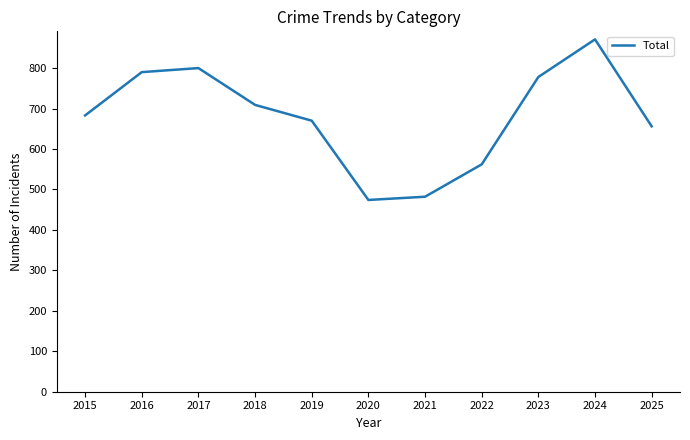

List the labels in order of value, largest first.

2024, 2017, 2016, 2023, 2018, 2015, 2019, 2025, 2022, 2021, 2020